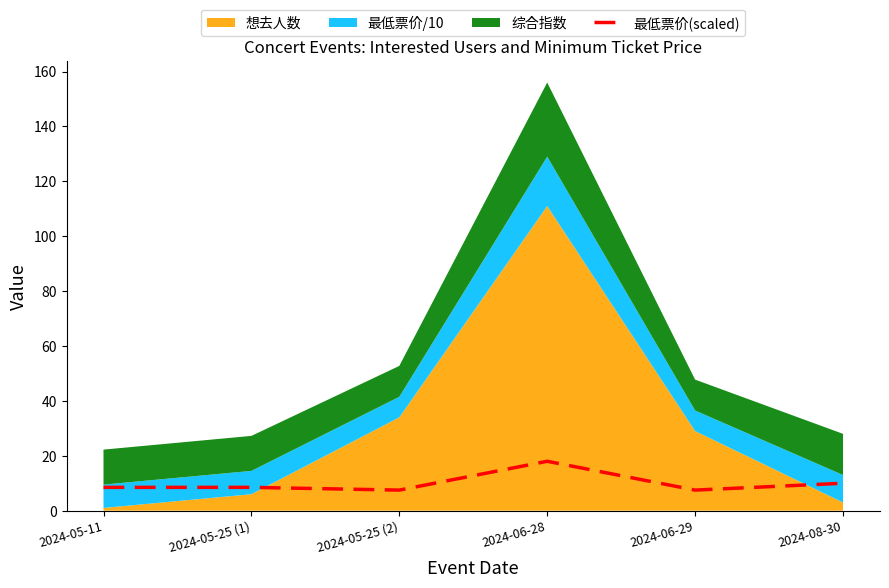

Which has a higher value, 2024-05-11 or 2024-05-25 (2)?

2024-05-11